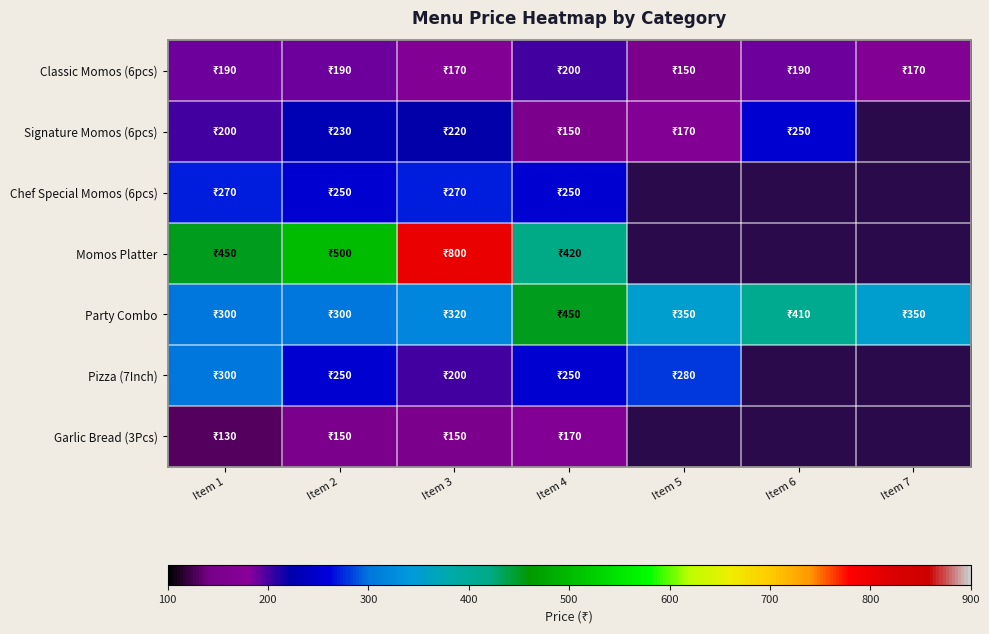

How many values in Garlic Bread (3Pcs) are above zero?

4